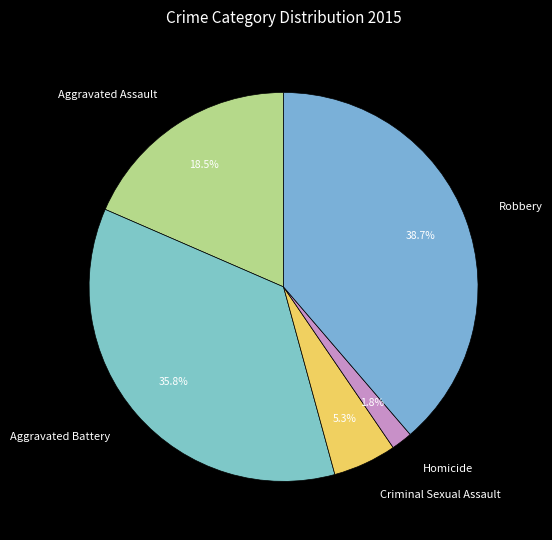

What is the ratio of the value at Aggravated Battery to the value at Aggravated Assault?

1.9